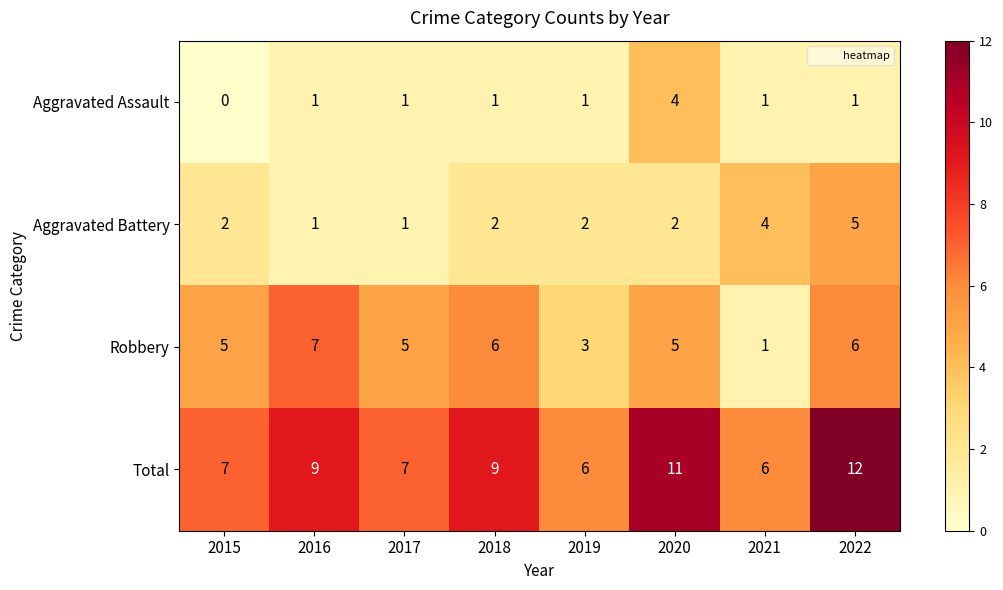

What is the approximate value of Aggravated Assault at 2020?

4